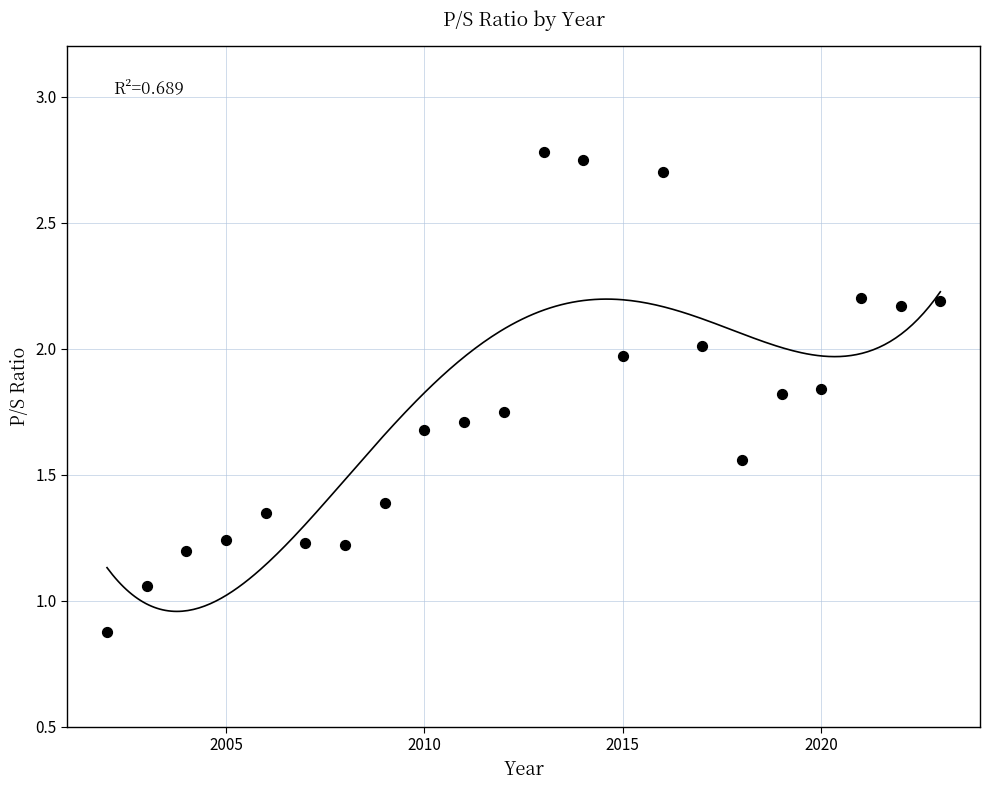

What is the range of X values (max minus min)?

21.0